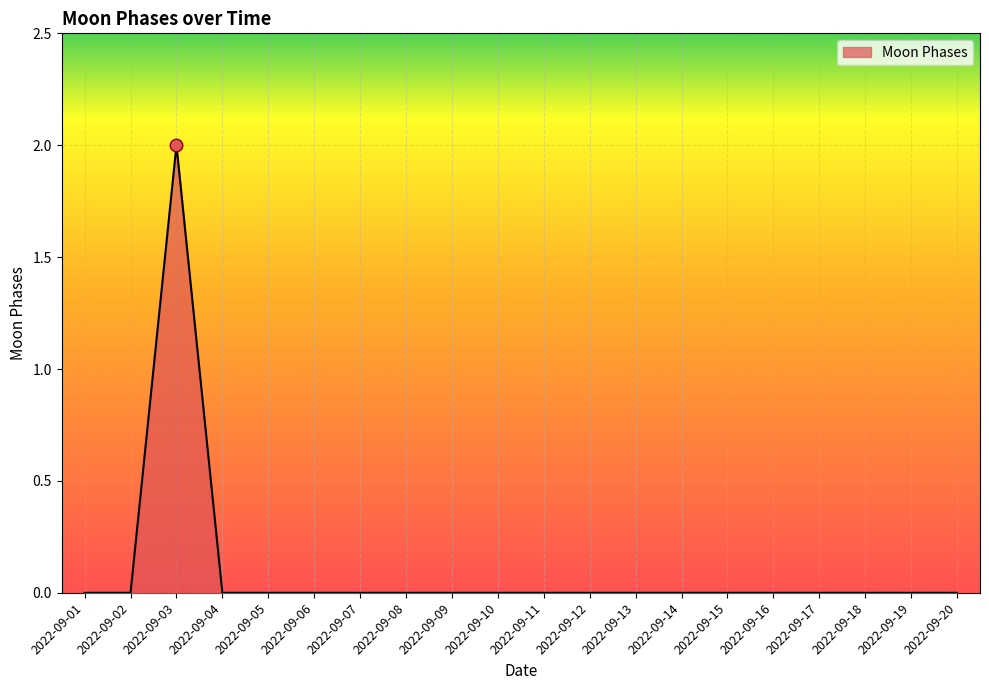

The chart shows a value of 0 at 2022-09-10. True or false?

True